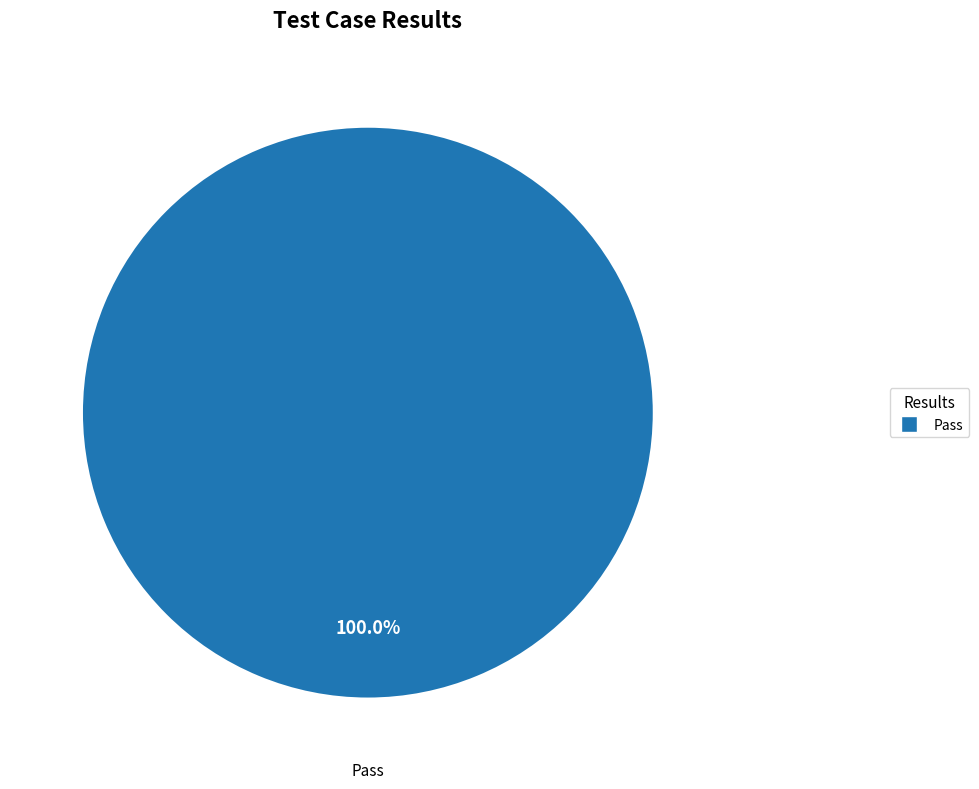

Does any single category account for the majority?

Yes